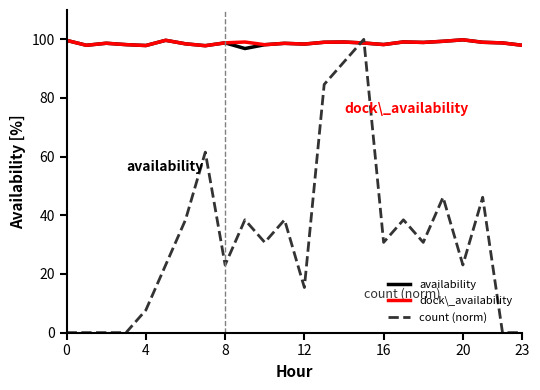

Which series ends up on top after the final intersection of count (norm) and availability?

availability